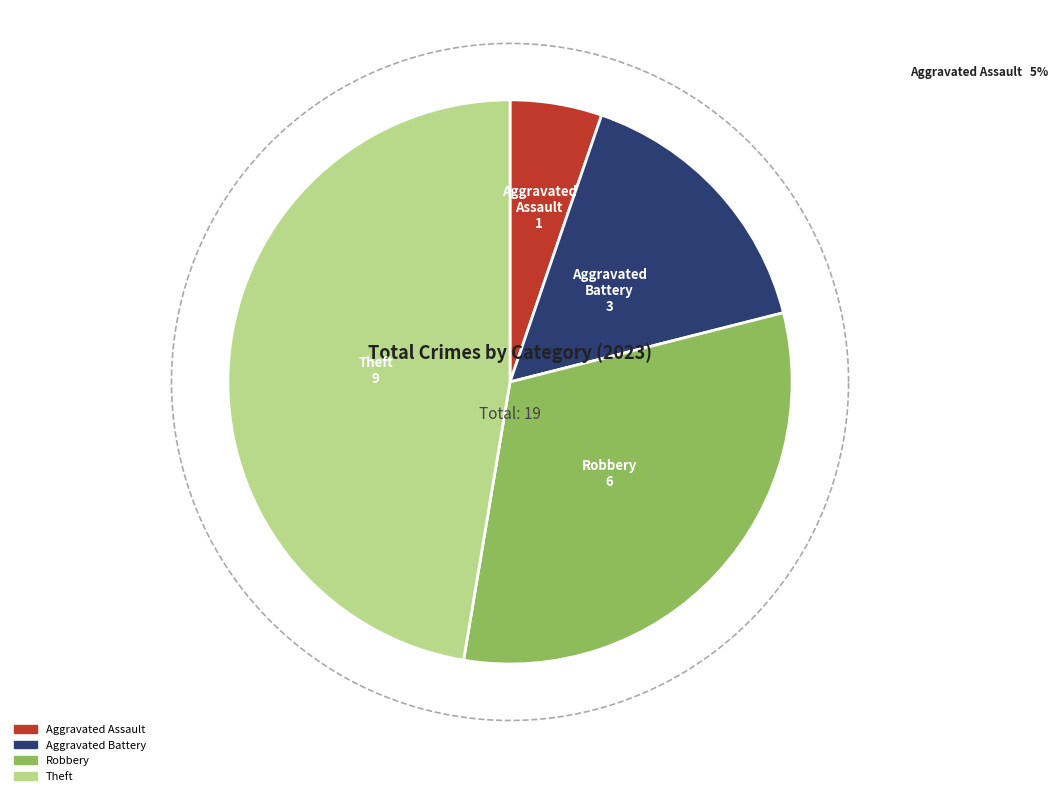

Is Aggravated Assault the majority of the pie?

No